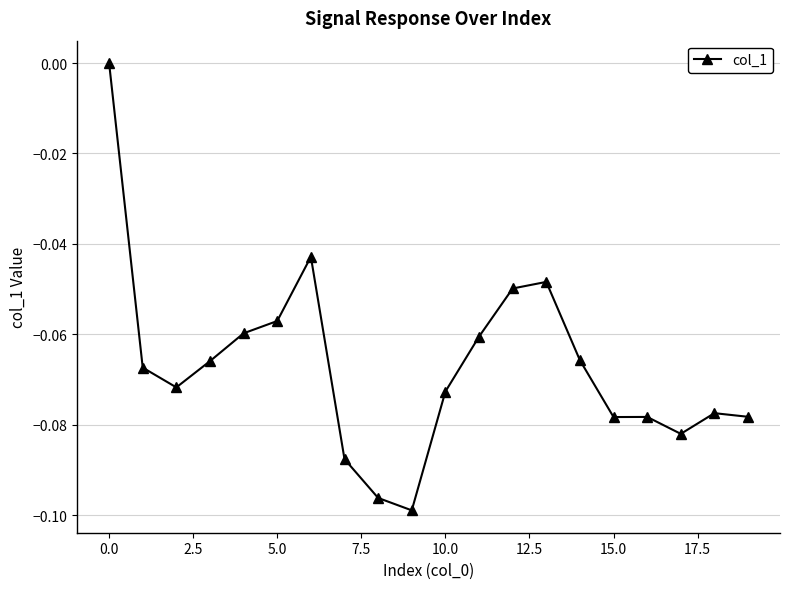

What is the sum of all values?

-1.3